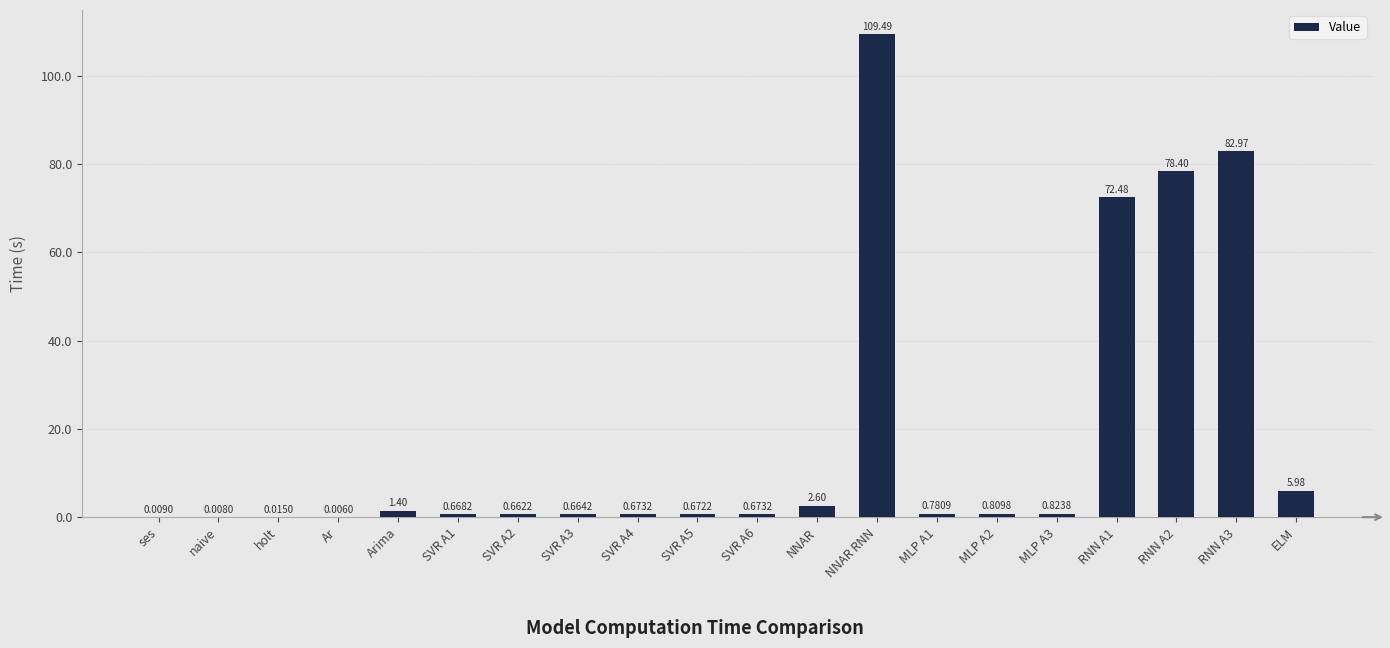

What is the change in value from MLP A3 to RNN A2?

+77.6